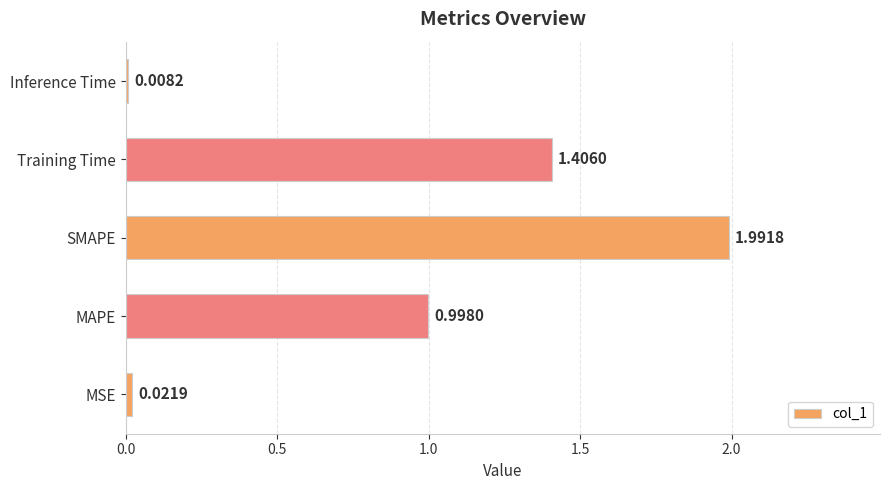

What is the change in value from SMAPE to Inference Time?

-2.0